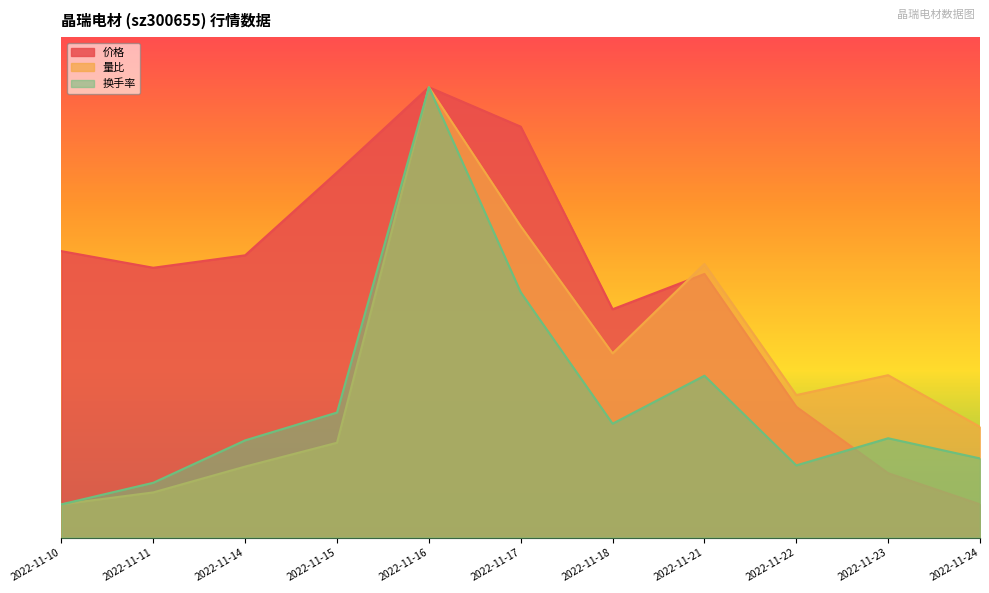

How many distinct data groups are displayed?

3